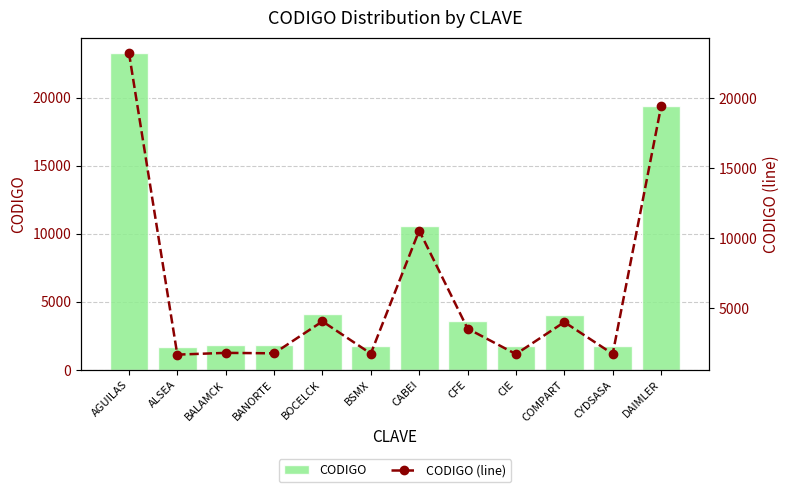

How many data points in CODIGO are above 3555?

5